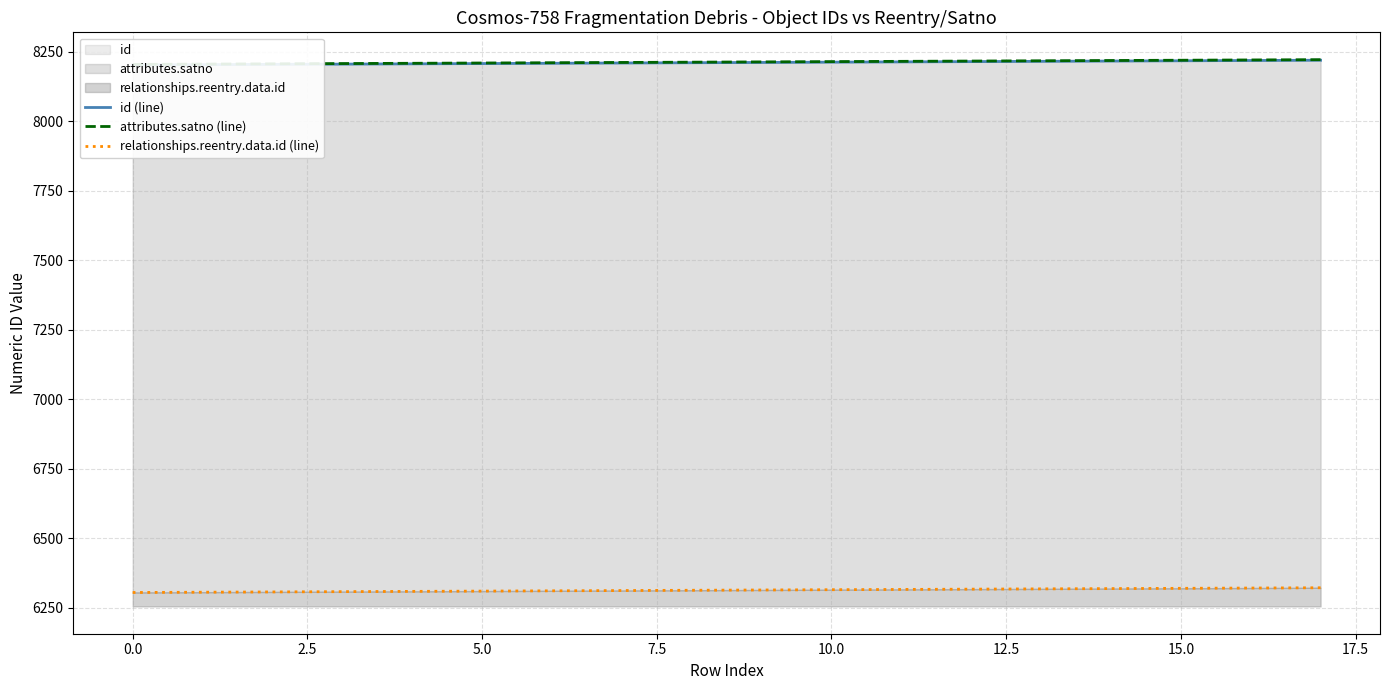

At which category does the chart reach its peak across all series?

17